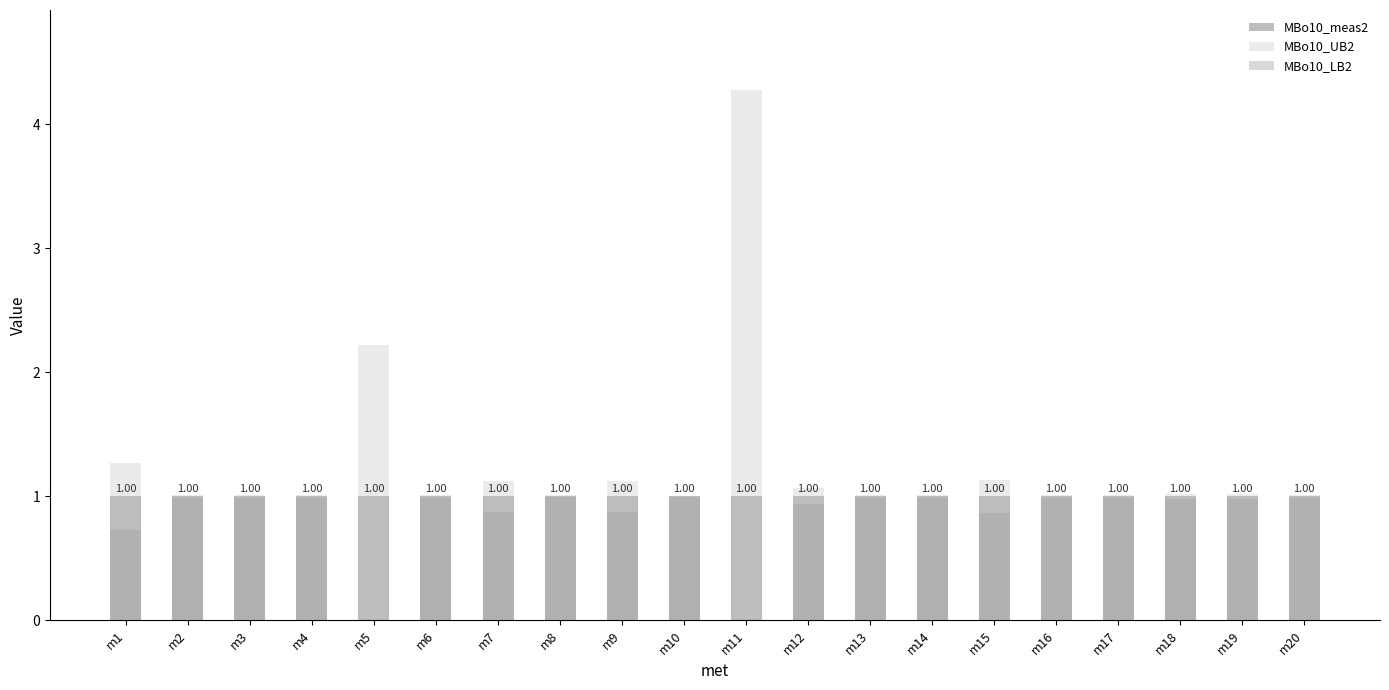

How many categories are shown in the chart?

20